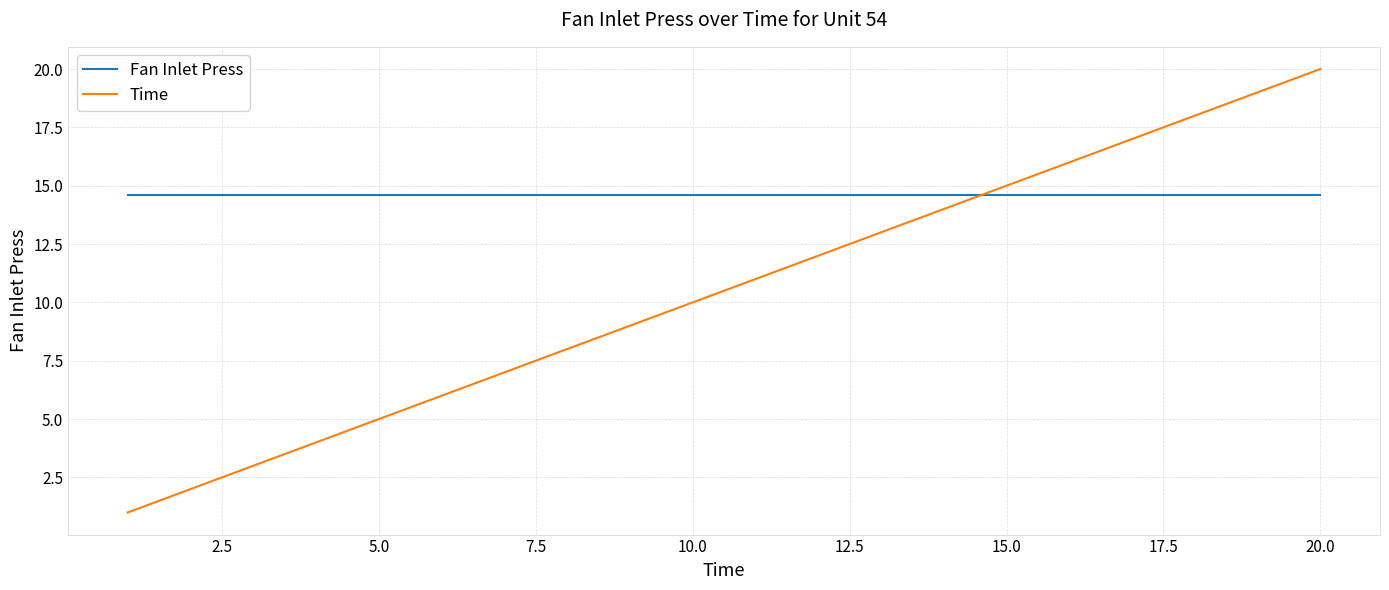

List the series in order of their peak value, lowest first.

Fan Inlet Press, Time